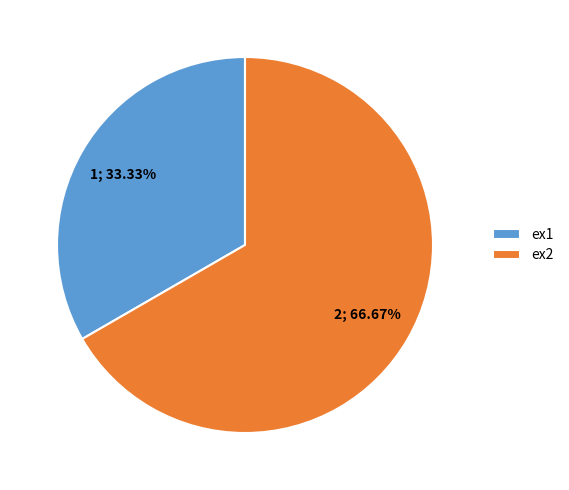

Is there a majority slice in this chart?

Yes